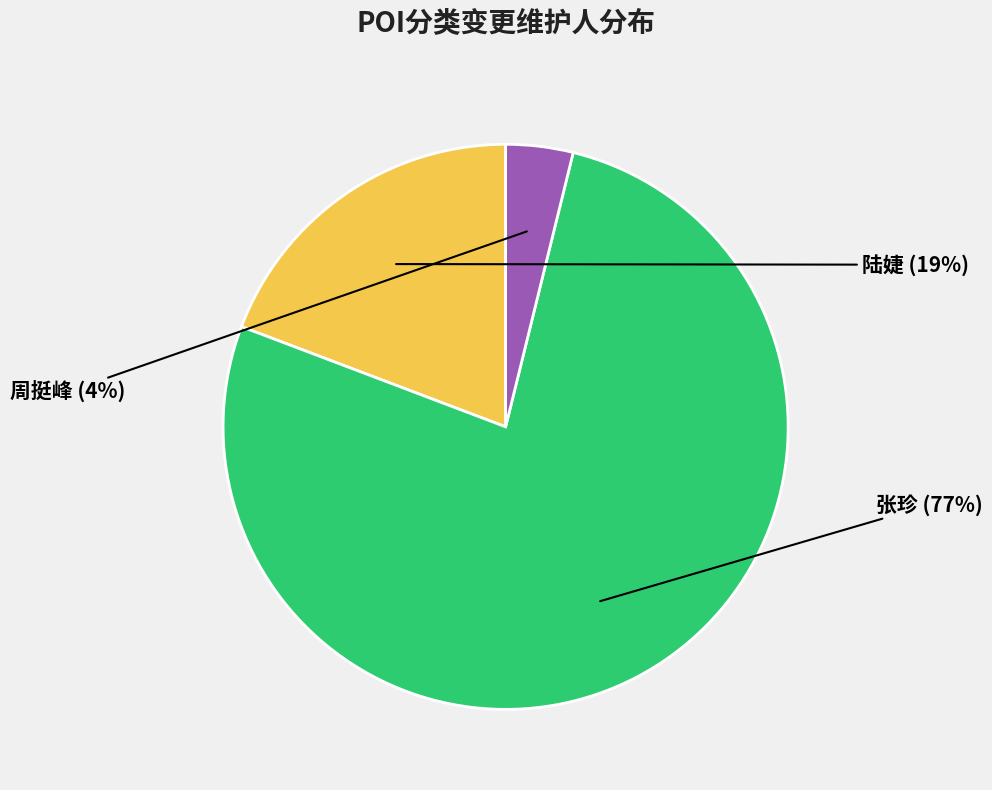

To the nearest percent, what is the difference between the largest and smallest slice percentages?

73%